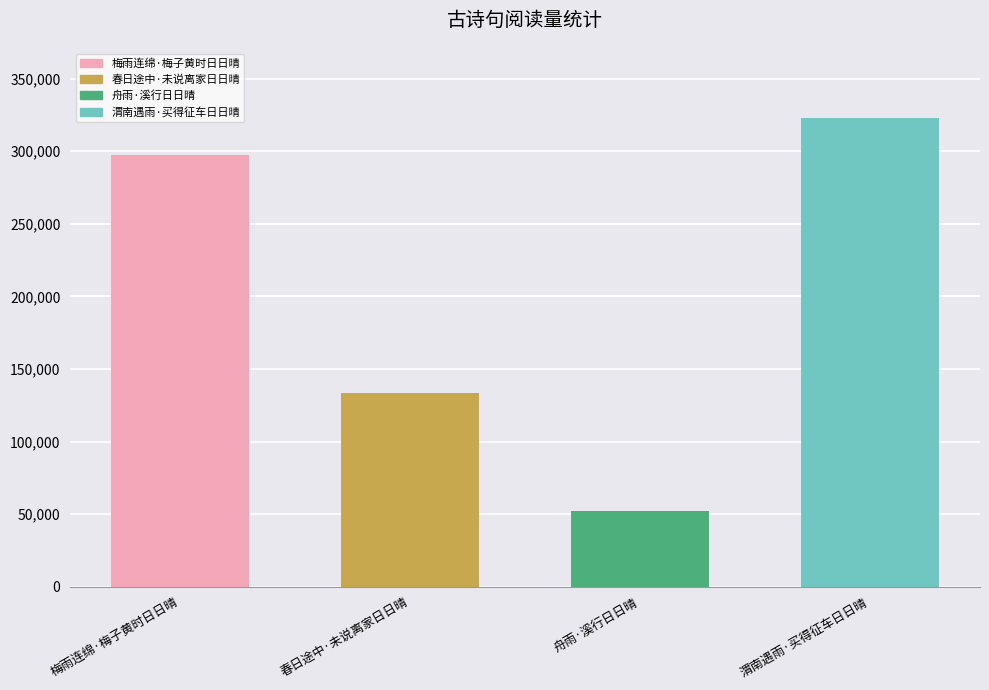

What is the change in value from 梅雨连绵·梅子黄时日日晴 to 渭南遇雨·买得征车日日晴?

+24976